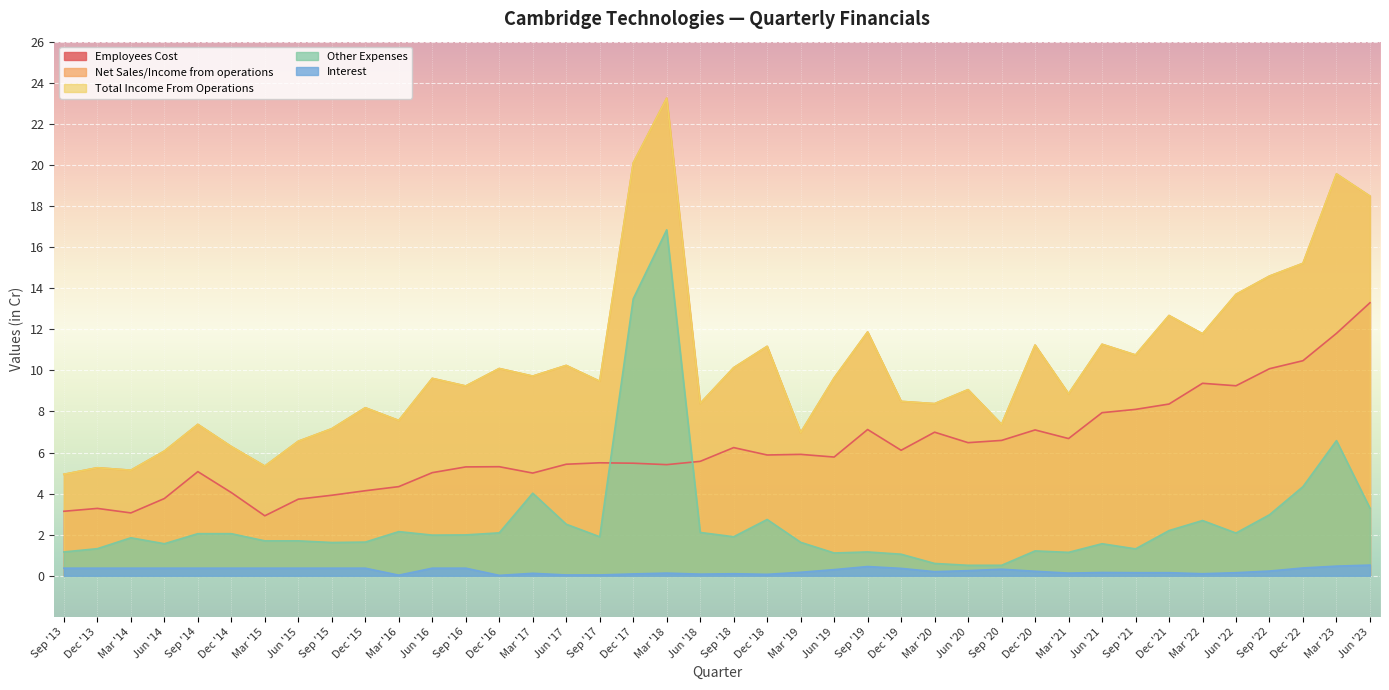

Where is Interest nearest to the value 0?

Dec '16